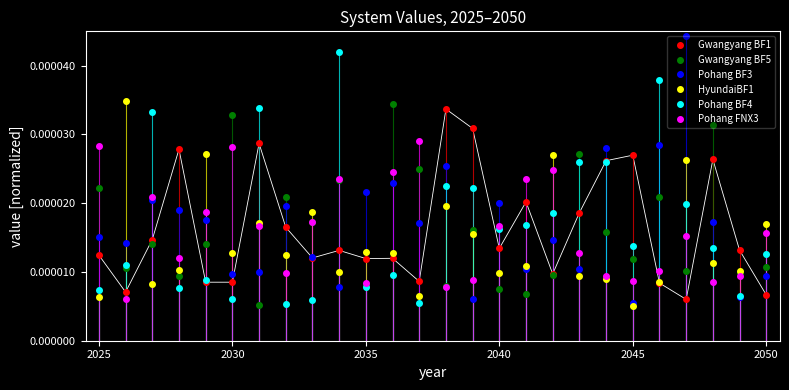

After their last crossing, which series has the higher values: HyundaiBF1 or Pohang BF3?

HyundaiBF1